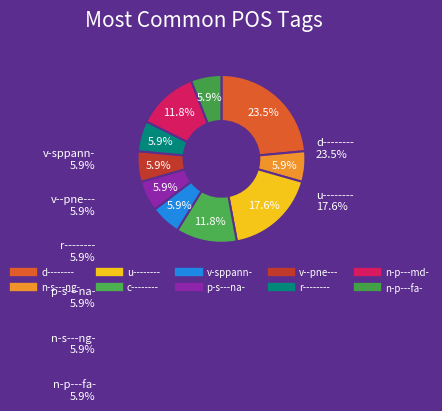

What is the largest slice in the pie chart?

d--------